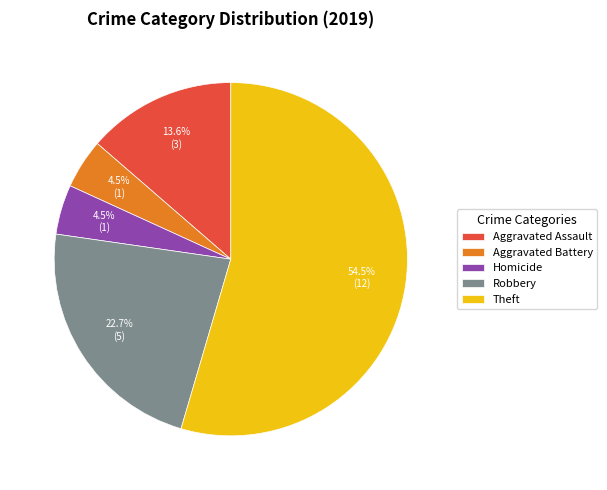

To the nearest percent, what portion does Aggravated Assault represent?

14%